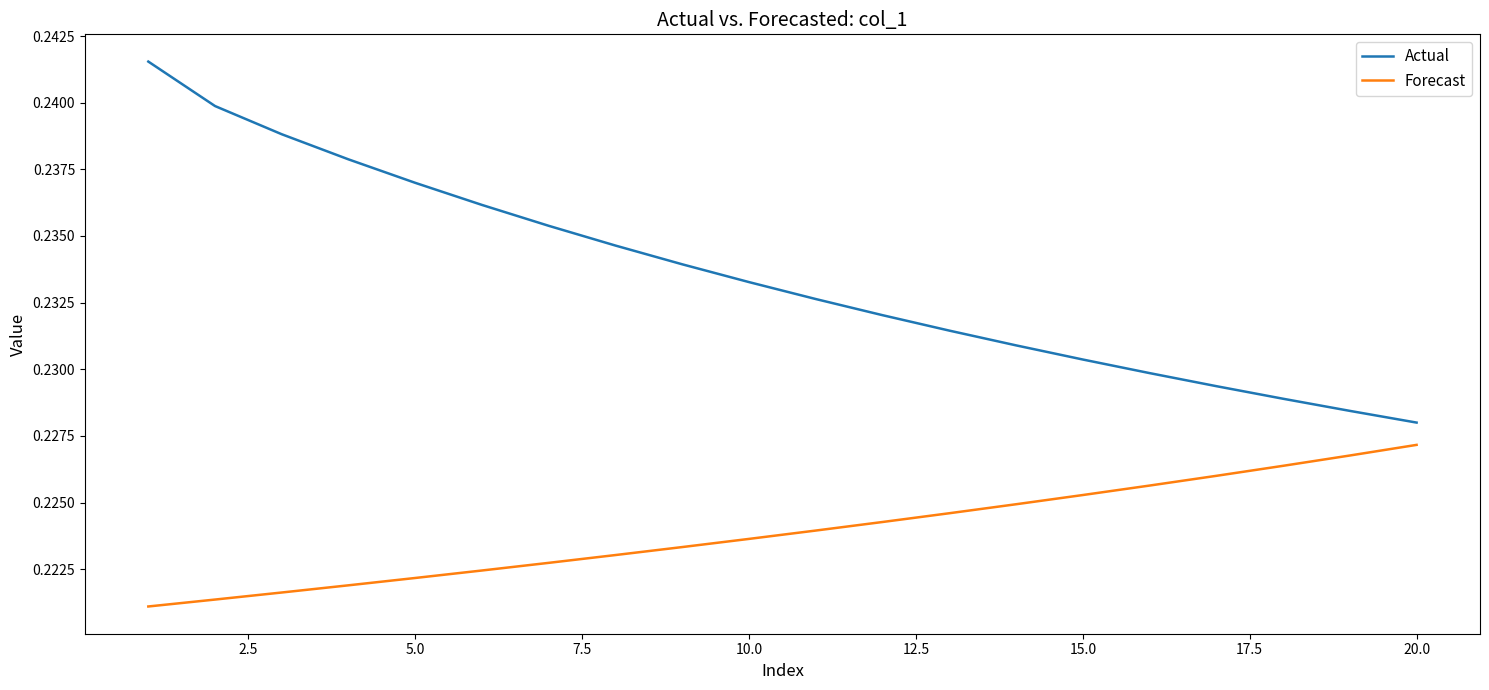

Which series has the largest range (max minus min)?

Actual